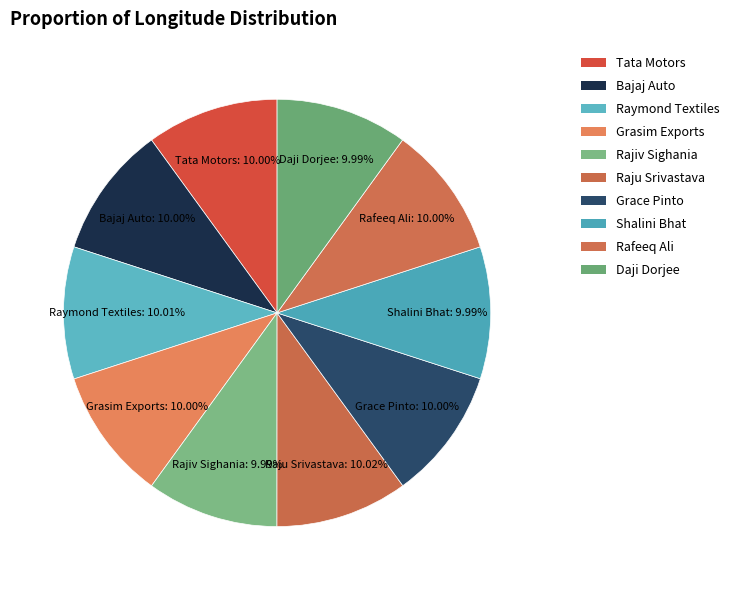

Count the number of slices in the pie.

10